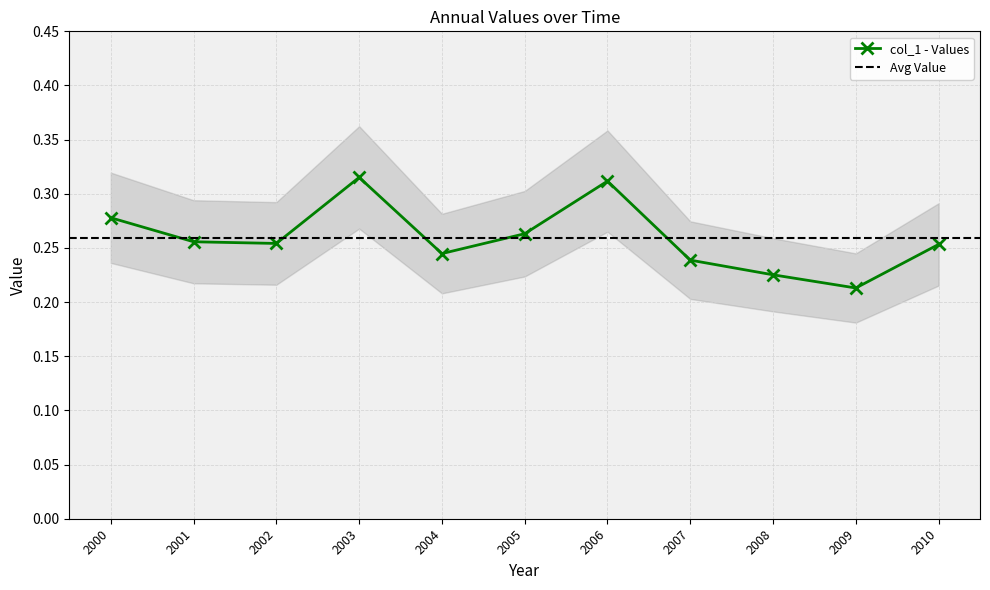

True or false: col_1 - Values has a value of 0.4 at 2007.

False